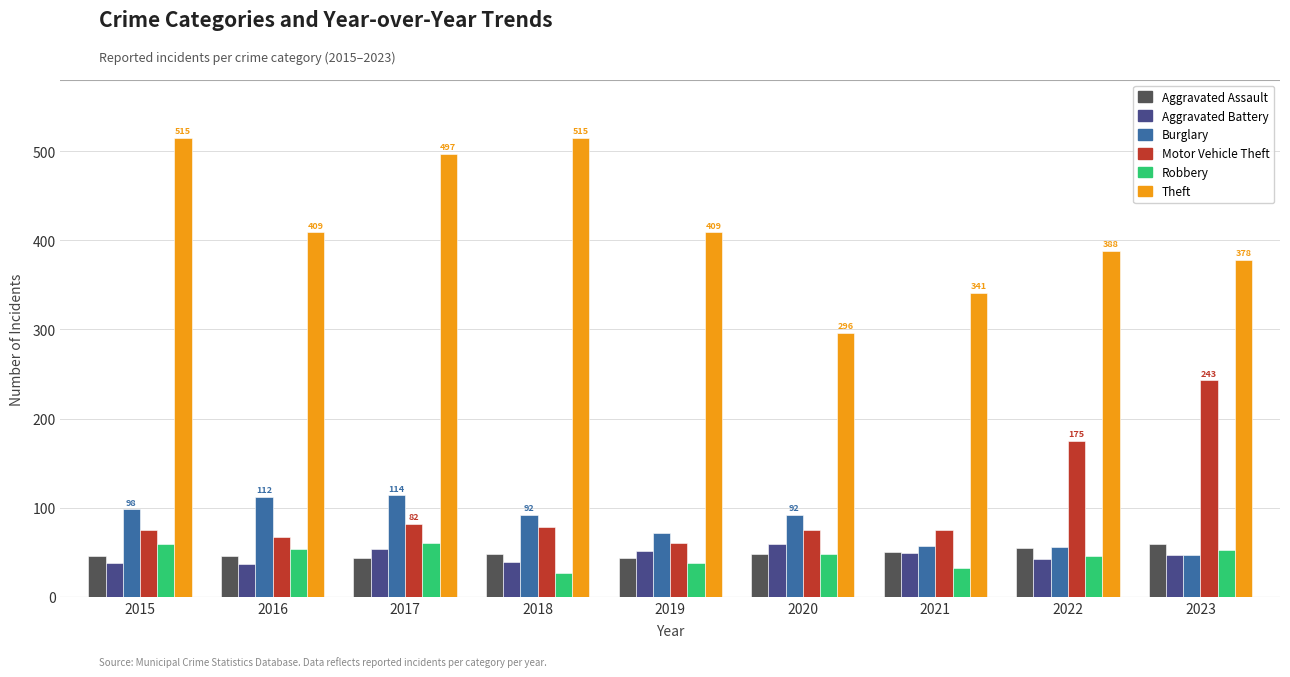

Which series has the largest total across all categories?

Theft